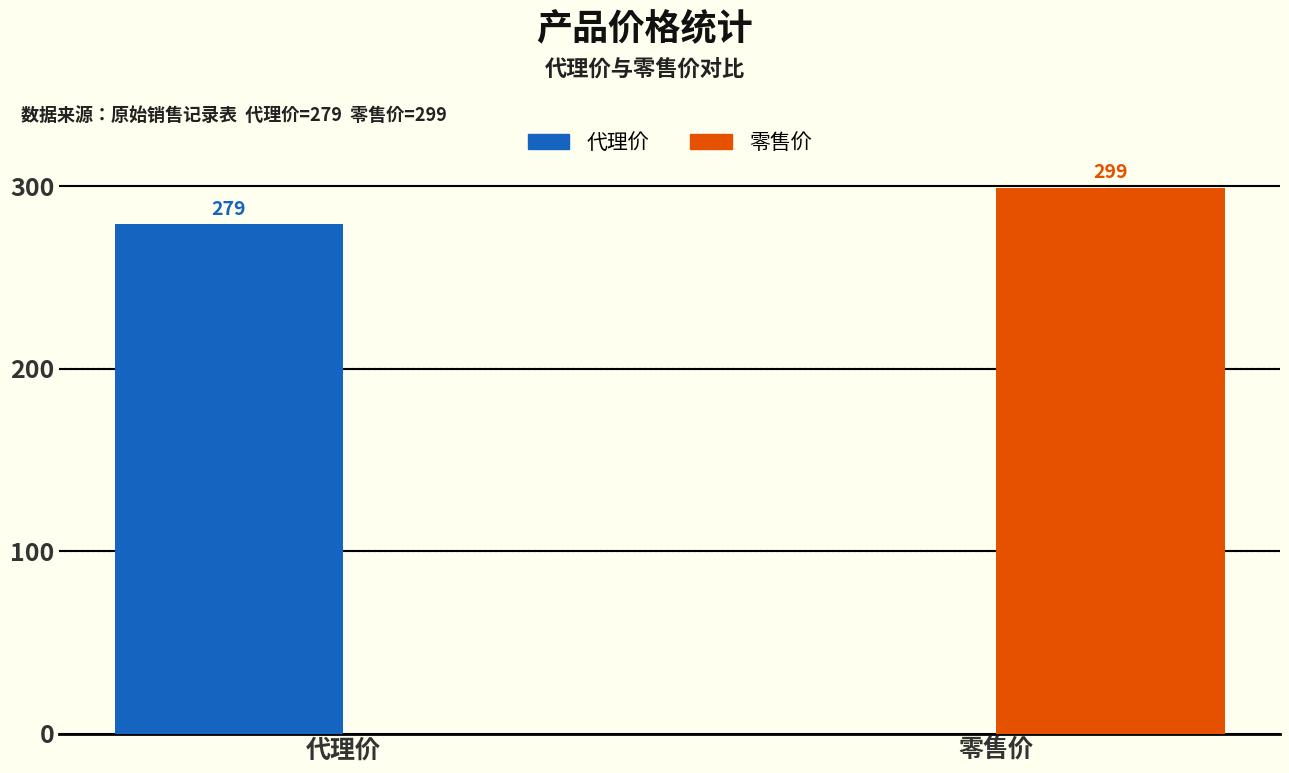

Is it true that 代理价 equals 141 at 零售价?

False